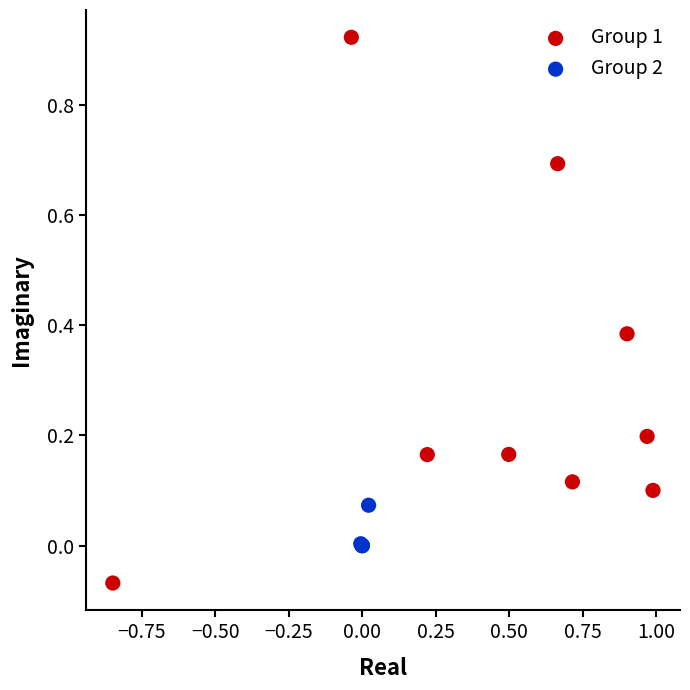

Which series contains the highest Y value?

Group 1